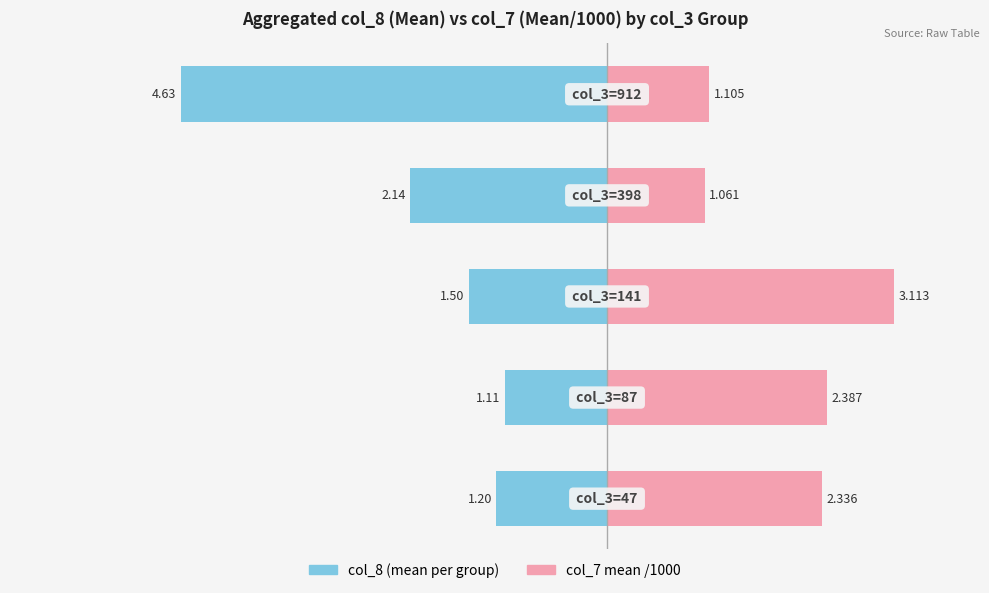

At how many categories does at least one series exceed -1?

5